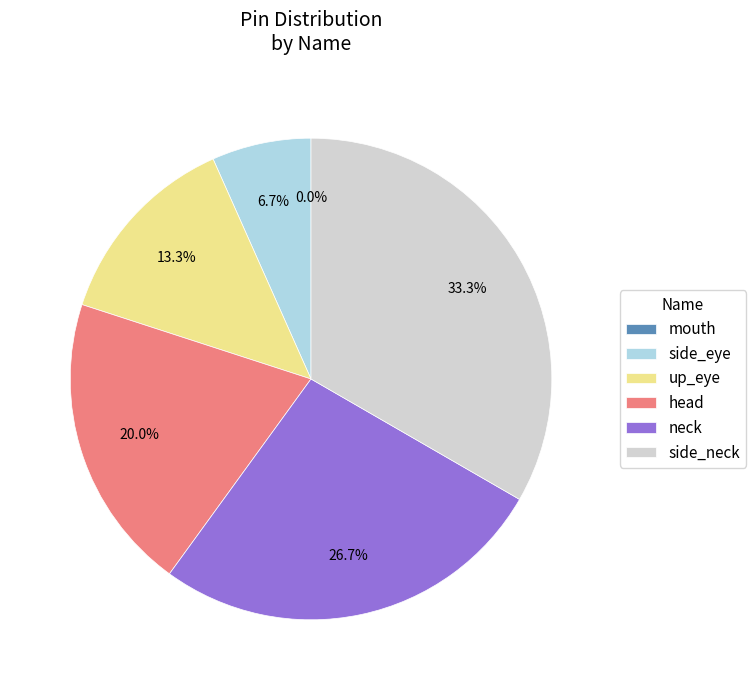

To the nearest percent, what is the average slice percentage?

17%